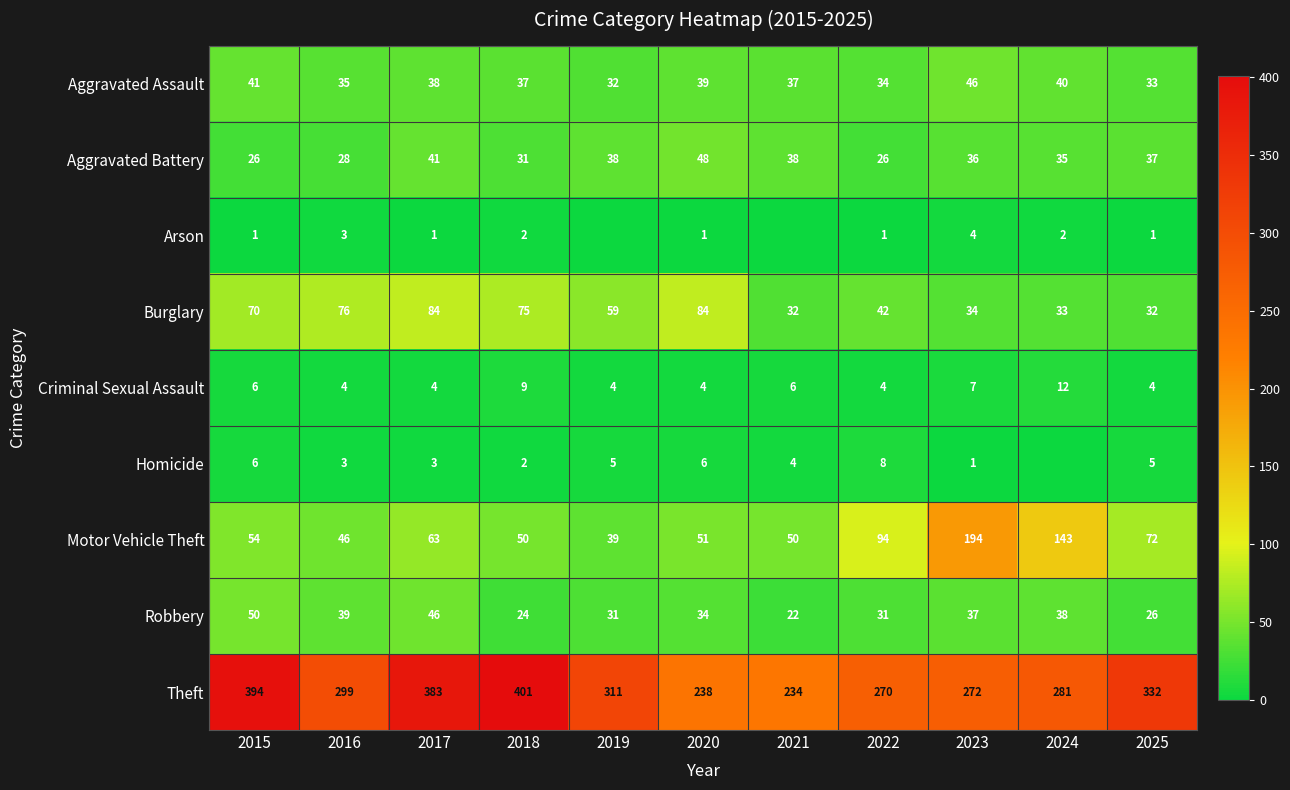

At which label does Theft first exceed 299?

2015